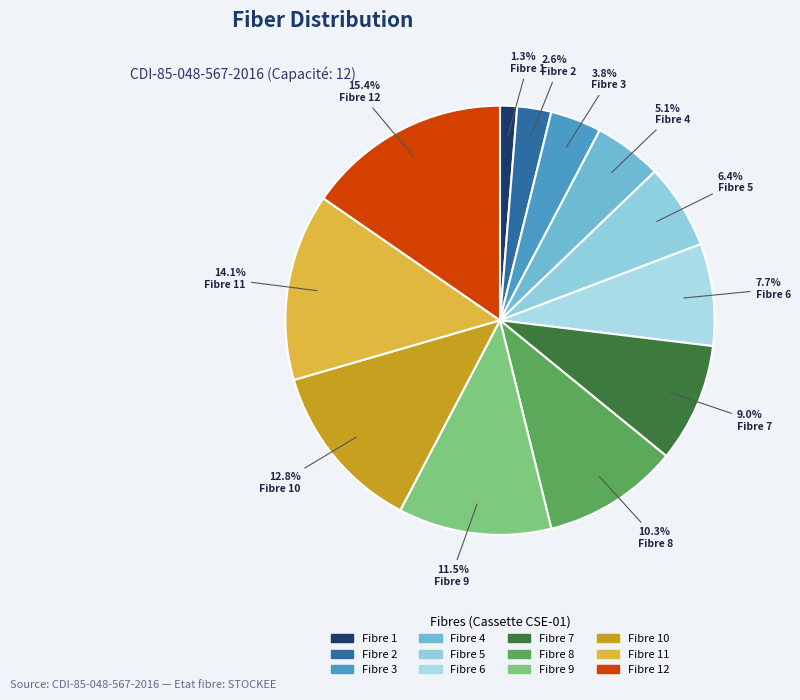

Rank the categories by value from highest to lowest.

Fibre 12, Fibre 11, Fibre 10, Fibre 9, Fibre 8, Fibre 7, Fibre 6, Fibre 5, Fibre 4, Fibre 3, Fibre 2, Fibre 1